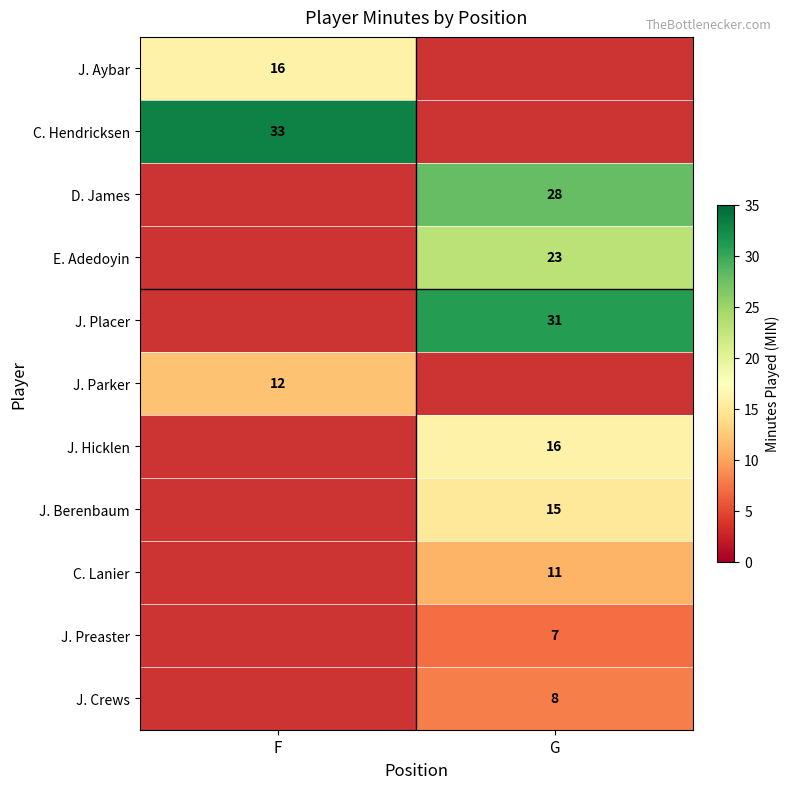

True or false: J. Aybar has a value of 27 at F.

False